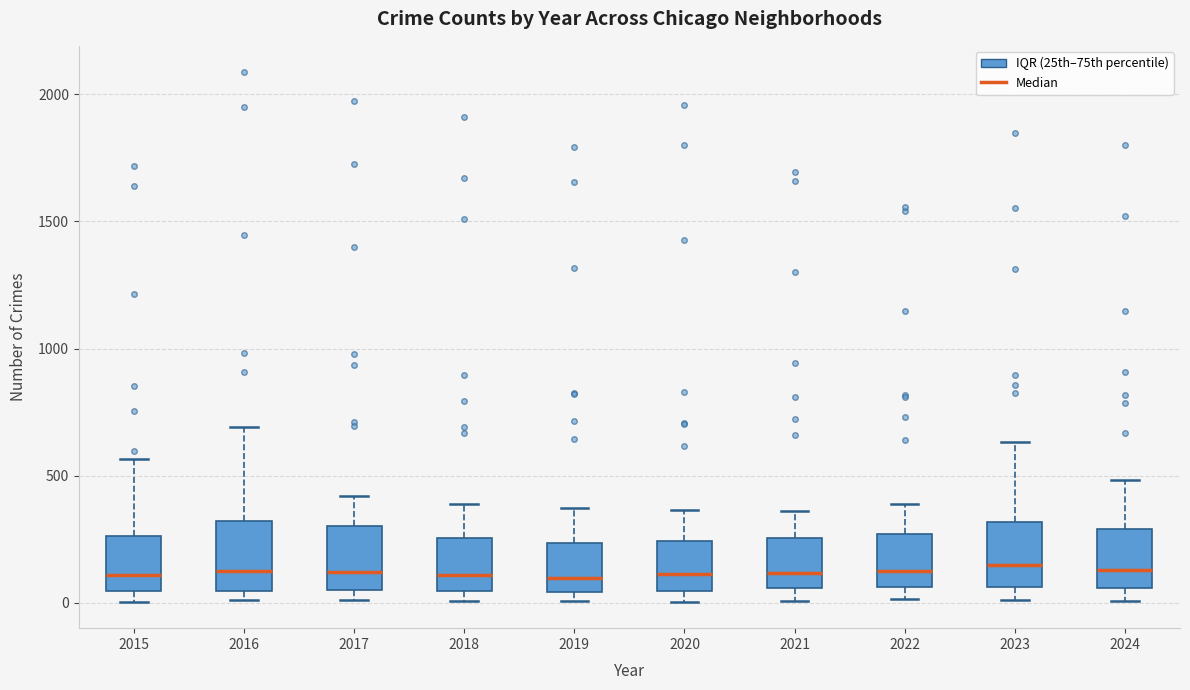

Reading left to right, transcribe this box plot: for each box, give where its median line is, the range the box spans, and where its two whiskers end, as read against the y-axis. The values are not printed on the chart, so give them approximately, as read against the axis.

2015: median 100, box 50 to 250, whiskers 0 to 550
2016: median 150, box 50 to 300, whiskers 0 to 700
2017: median 100, box 50 to 300, whiskers 0 to 400
2018: median 100, box 50 to 250, whiskers 0 to 400
2019: median 100, box 50 to 250, whiskers 0 to 400
2020: median 100, box 50 to 250, whiskers 0 to 350
2021: median 100, box 50 to 250, whiskers 0 to 350
2022: median 150, box 50 to 250, whiskers 0 to 400
2023: median 150, box 50 to 300, whiskers 0 to 650
2024: median 150, box 50 to 300, whiskers 0 to 500